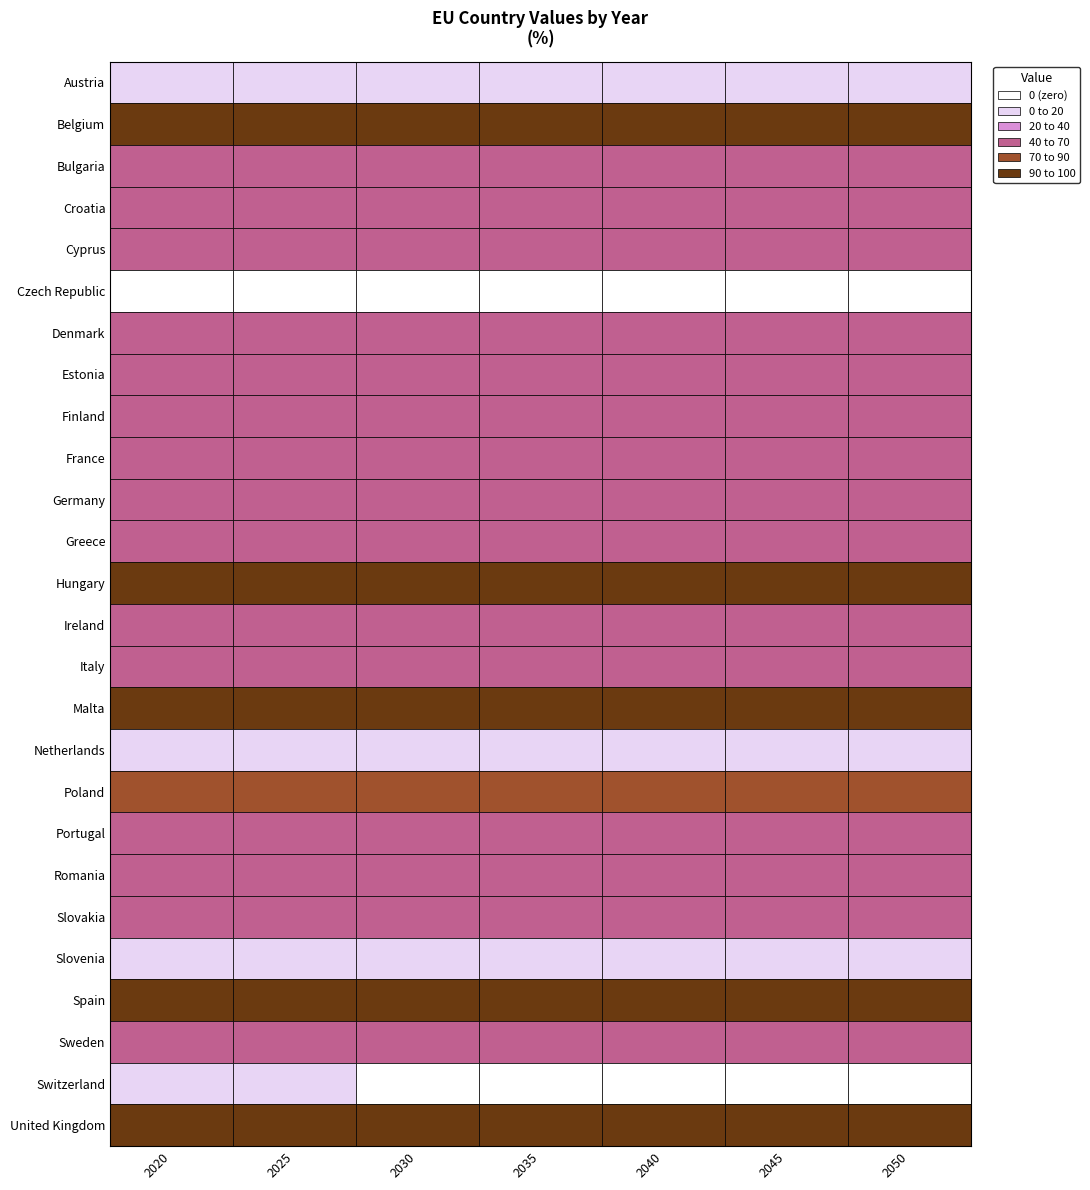

True or false: Romania has a value of 76.7 at 2040.

False